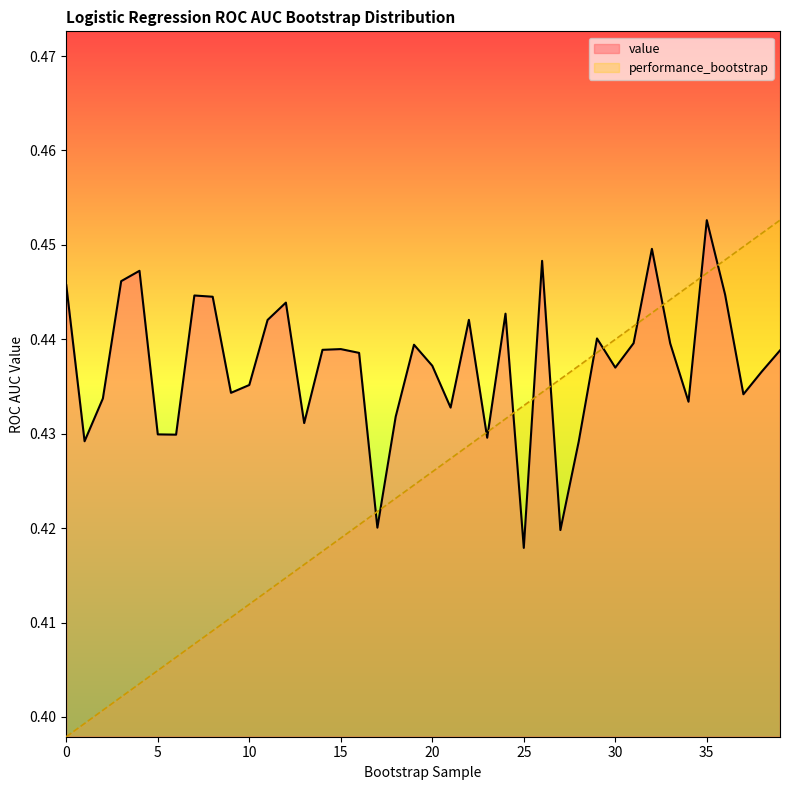

Reading left to right, extract all data points from this chart.

value: 0.4	0.4	0.4	0.4	0.4	0.4	0.4	0.4	0.4	0.4	0.4	0.4	0.4	0.4	0.4	0.4	0.4	0.4	0.4	0.4	0.4	0.4	0.4	0.4	0.4	0.4	0.4	0.4	0.4	0.4	0.4	0.4	0.4	0.4	0.4	0.5	0.4	0.4	0.4	0.4
performance_bootstrap: 0.4	0.4	0.4	0.4	0.4	0.4	0.4	0.4	0.4	0.4	0.4	0.4	0.4	0.4	0.4	0.4	0.4	0.4	0.4	0.4	0.4	0.4	0.4	0.4	0.4	0.4	0.4	0.4	0.4	0.4	0.4	0.4	0.4	0.4	0.4	0.4	0.4	0.4	0.5	0.5